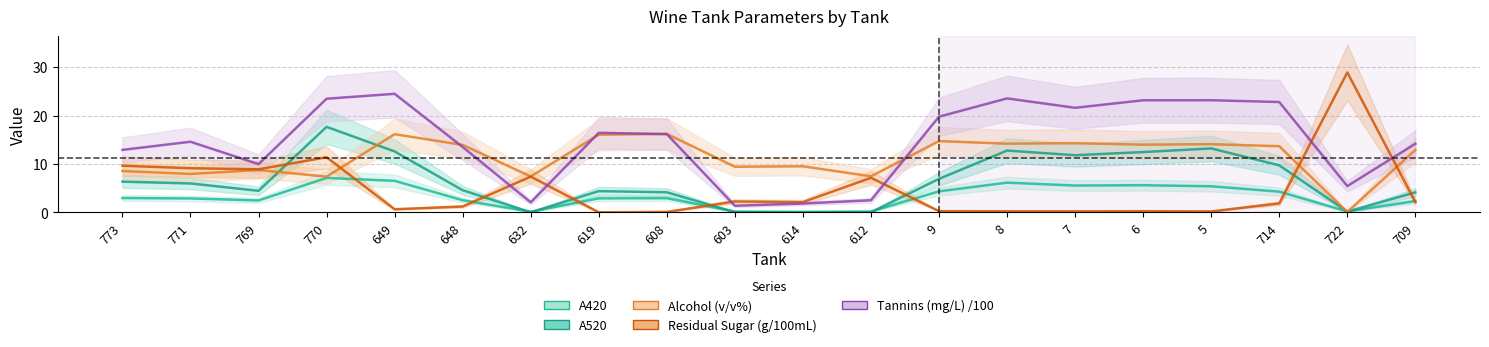

What are all the series names shown in the legend?

A420, A520, Alcohol (v/v%), Residual Sugar (g/100mL), Tannins (mg/L) /100